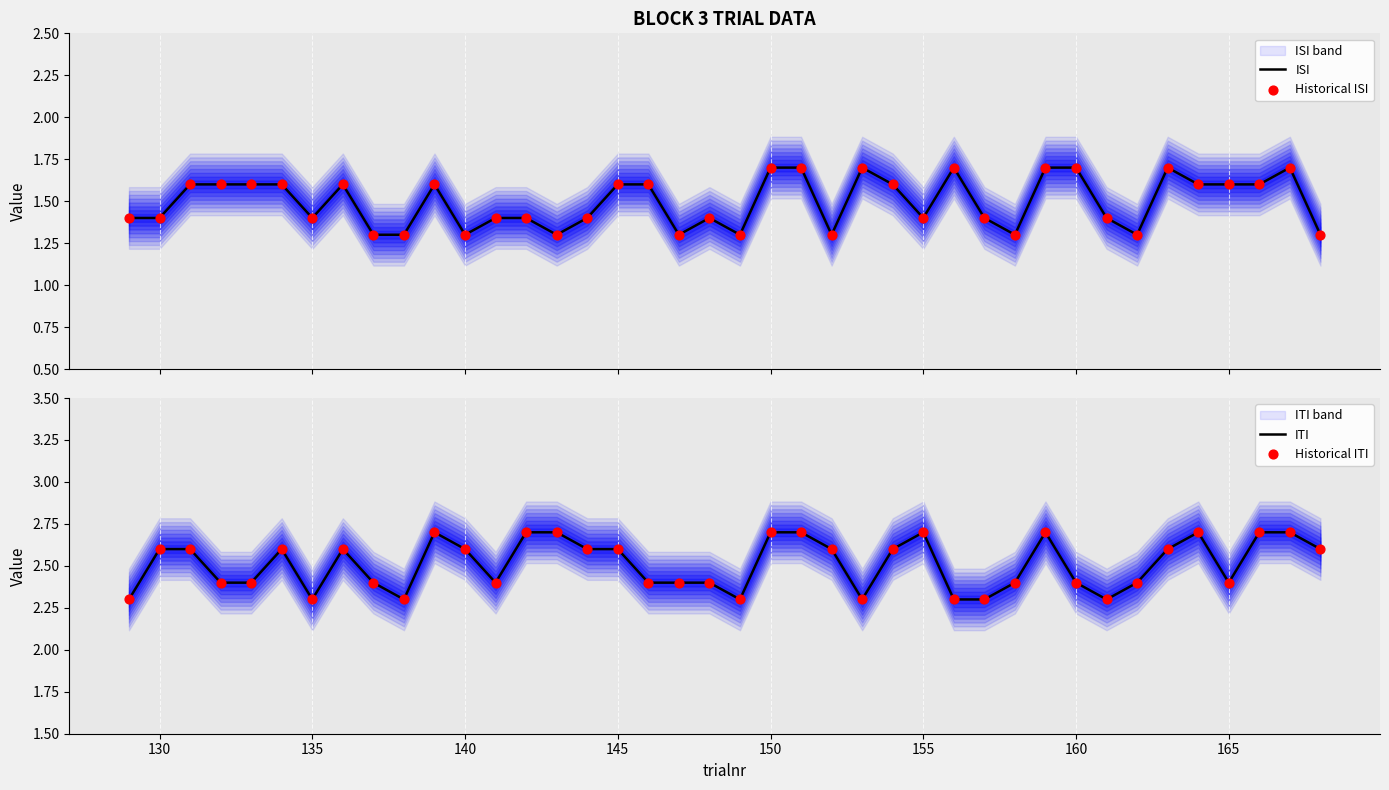

Which series reaches the minimum Y coordinate?

ISI